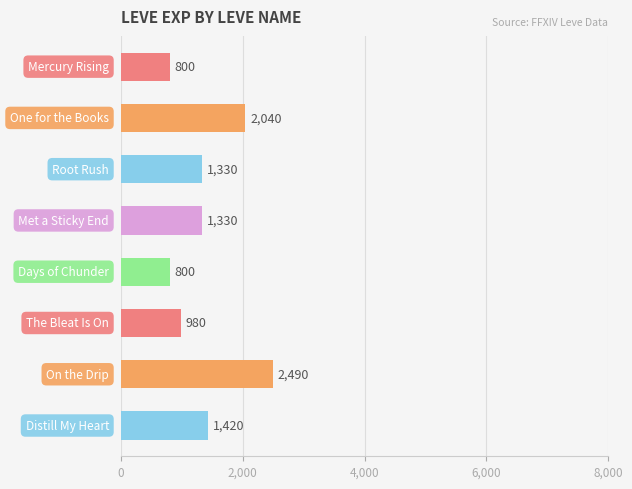

Count the values in the range 980 to 2040.

5